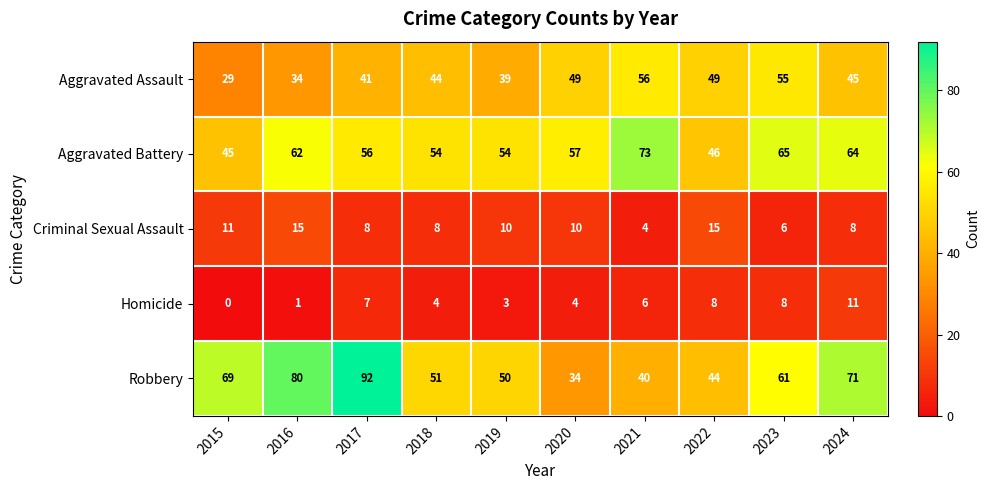

How many distinct data groups are displayed?

5